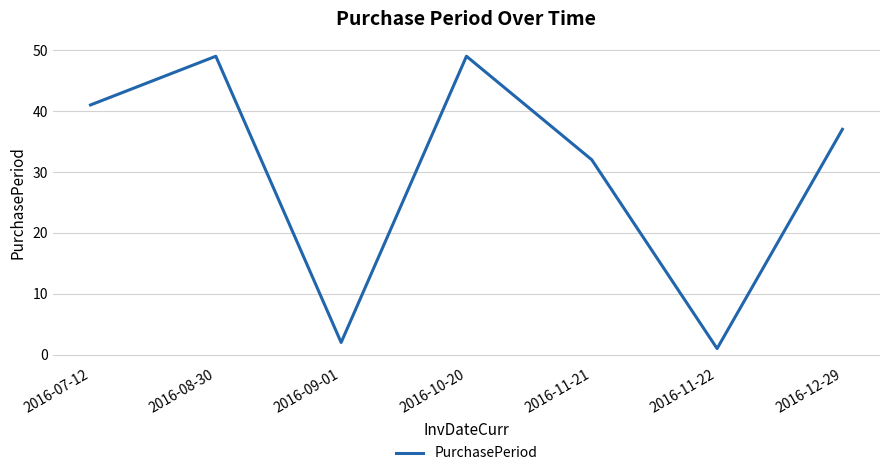

Count the number of categories in the chart.

7